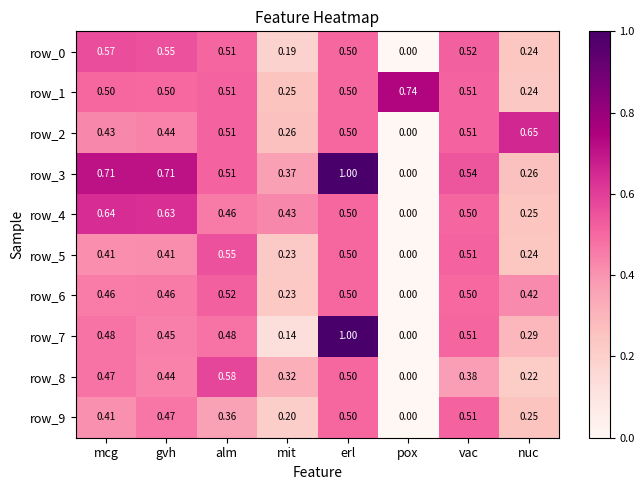

How many data points in row_4 are above 0?

7